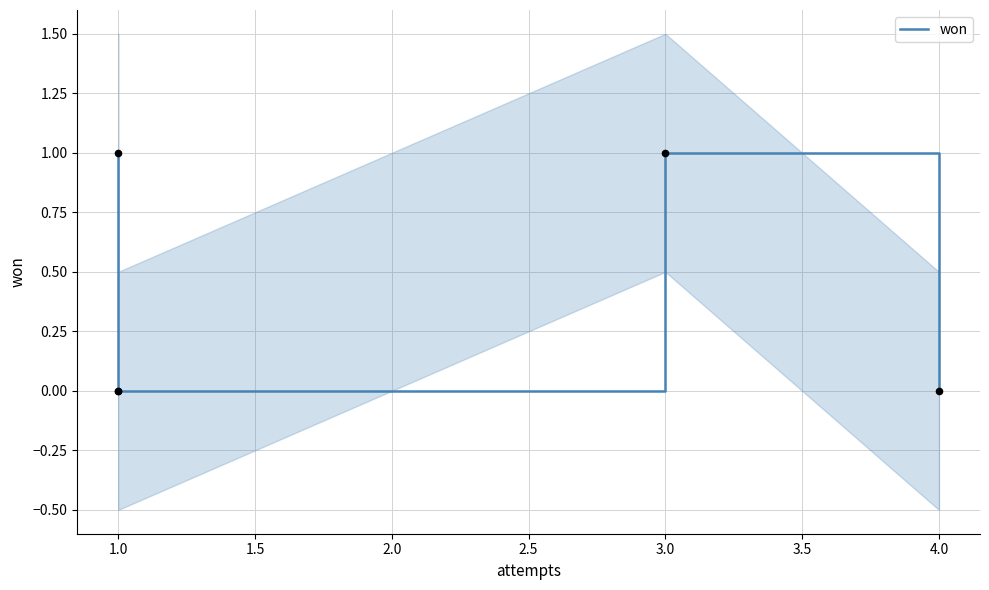

Which has a higher value, 4.0 or 3.0?

3.0